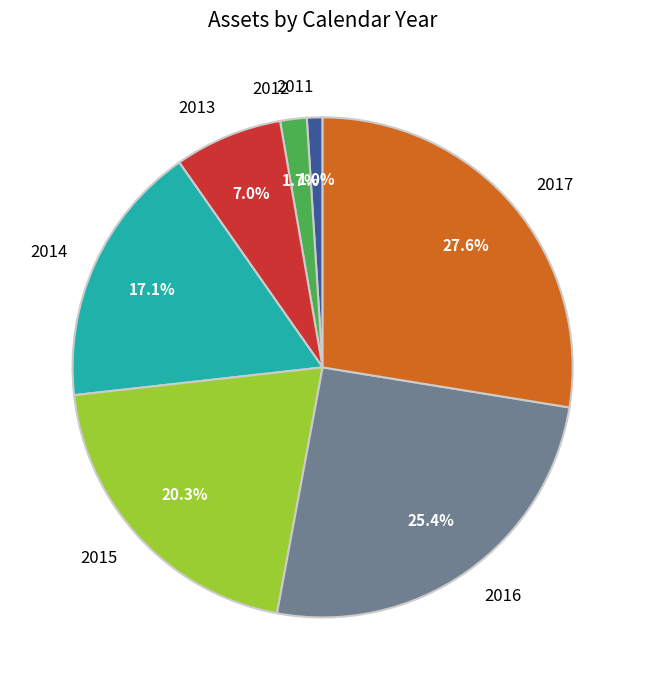

What is the smallest slice in the pie chart?

2011